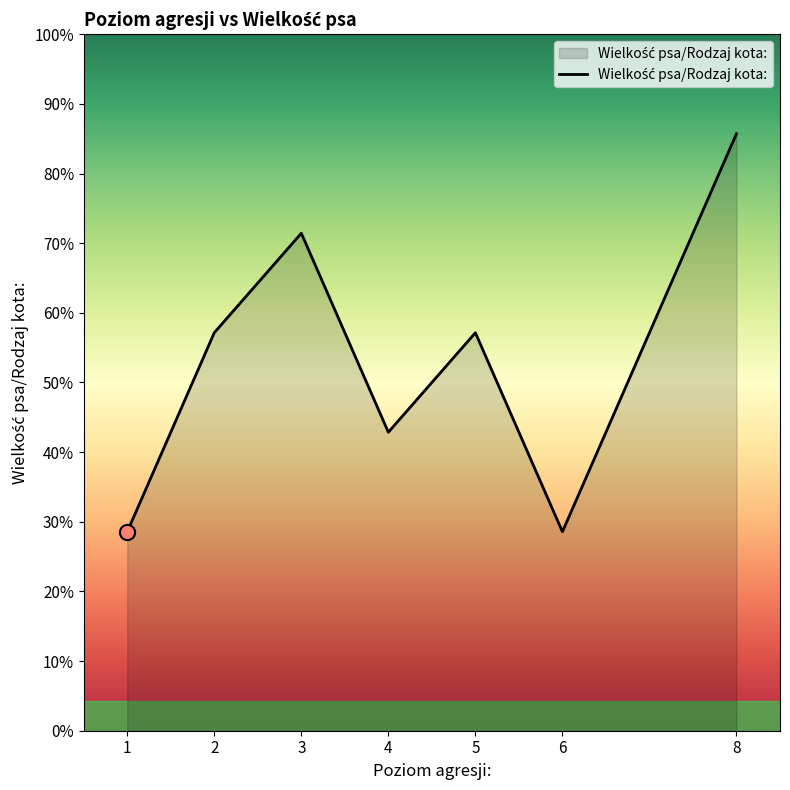

Which has a higher value, 8 or 4?

8